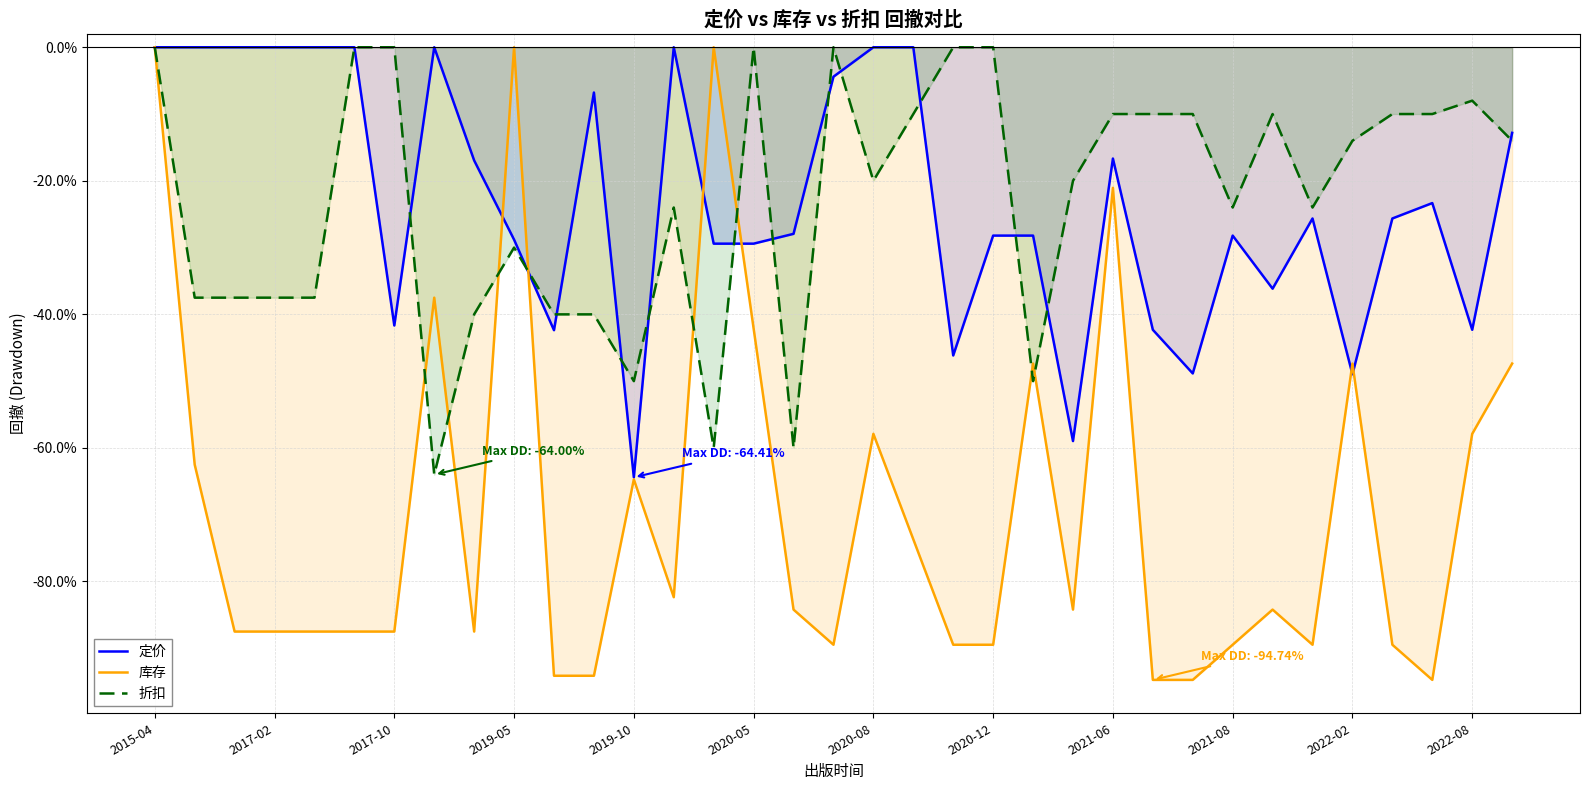

True or false: 库存 has a value of -25.3 at 20.

False